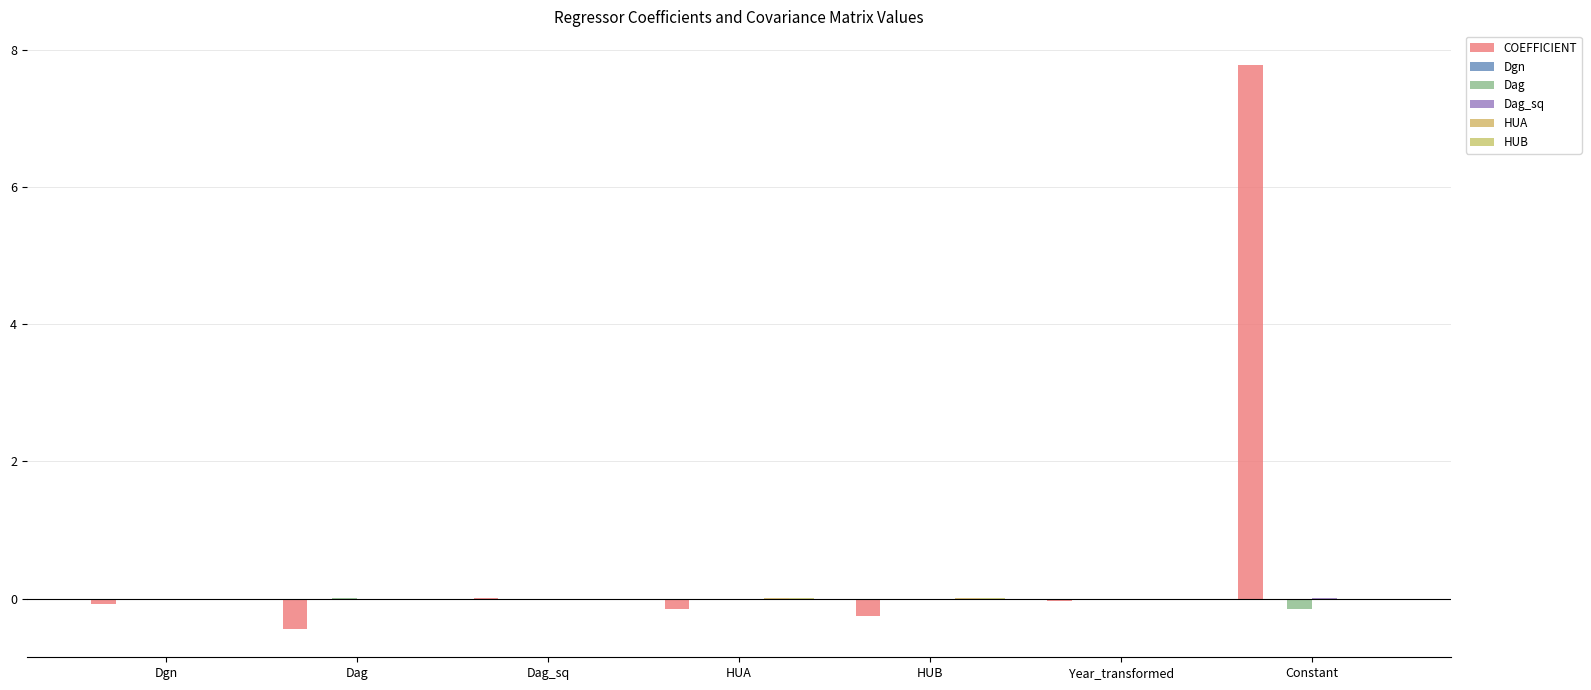

How many categories are shown in the chart?

7